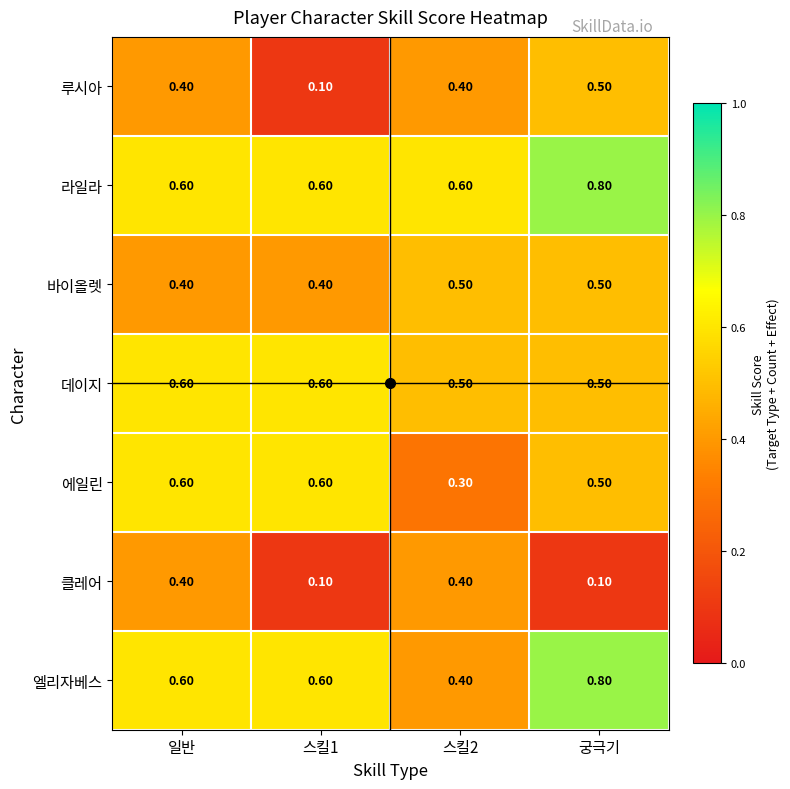

What is the difference between the highest and lowest values at 스킬1?

0.5